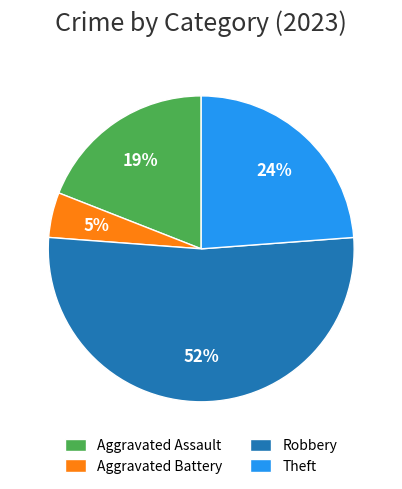

How many segments does this pie chart have?

4